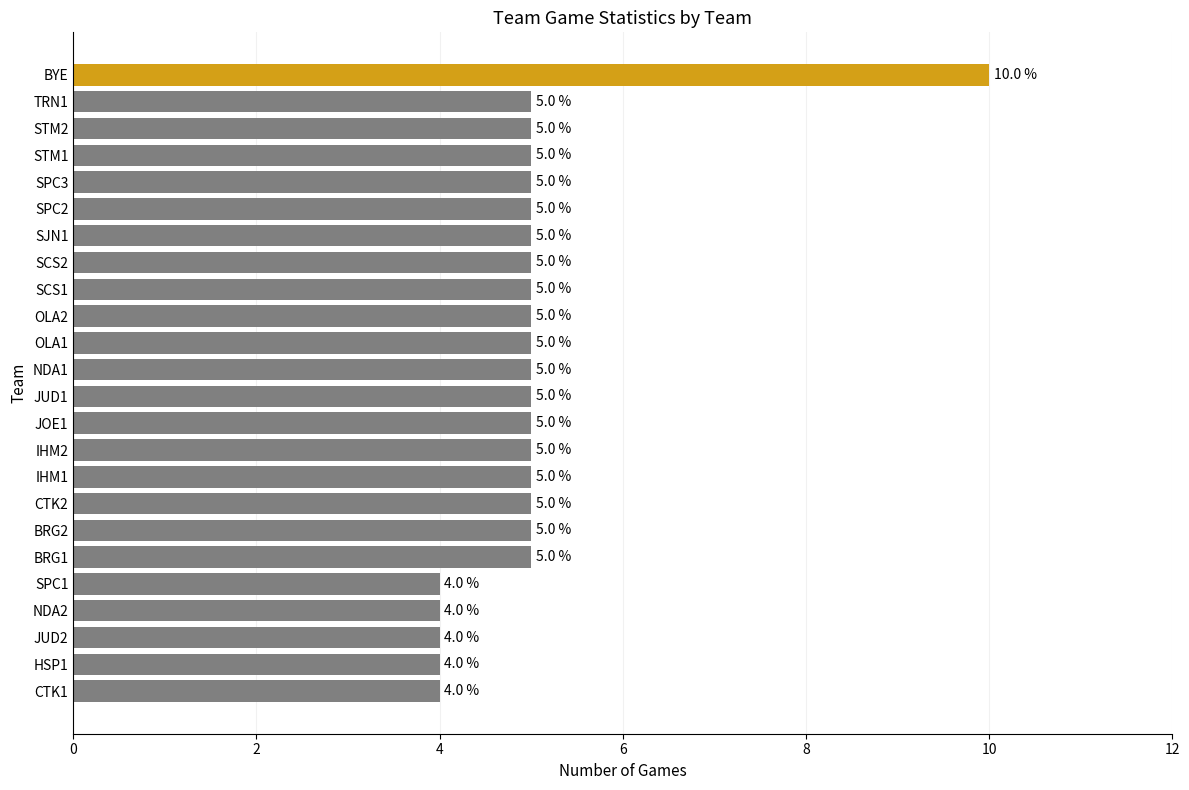

Count the values in the range 5 to 6.

18